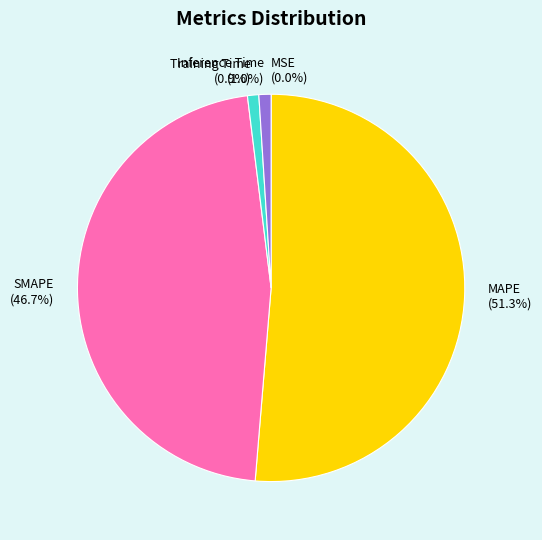

Which category has the biggest portion of the pie?

MAPE